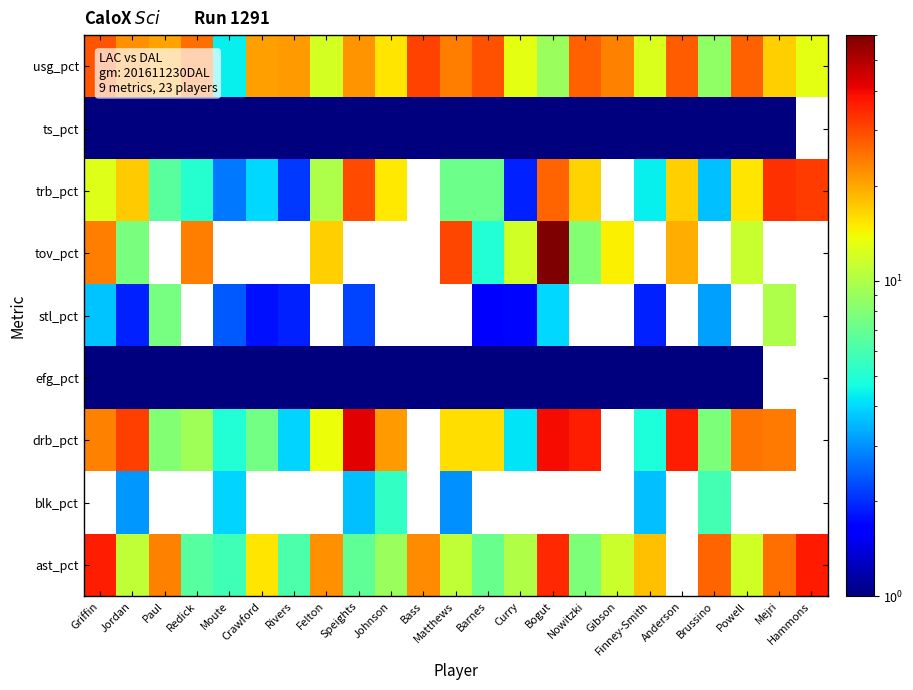

Reading left to right, extract all data points from this chart.

ast_pct: Griffin=36.1	Jordan=10.9	Paul=23.6	Redick=6.4	Moute=5.8	Crawford=15.2	Rivers=6.1	Felton=22.2	Speights=6.8	Johnson=9.0	Bass=22.4	Matthews=11.0	Barnes=7.1	Curry=10.1	Bogut=34.4	Nowitzki=7.8	Gibson=11.4	Finney-Smith=17.8	Anderson=0.0	Brussino=26.7	Powell=11.8	Mejri=25.6	Hammons=36.8
blk_pct: Griffin=0.0	Jordan=3.1	Paul=0.0	Redick=0.0	Moute=3.9	Crawford=0.0	Rivers=0.0	Felton=0.0	Speights=3.6	Johnson=5.4	Bass=0.0	Matthews=3.0	Barnes=0.0	Curry=0.0	Bogut=0.0	Nowitzki=0.0	Gibson=0.0	Finney-Smith=3.6	Anderson=0.0	Brussino=5.9	Powell=0.0	Mejri=0.0	Hammons=0.0
drb_pct: Griffin=23.5	Jordan=31.4	Paul=8.0	Redick=9.3	Moute=5.0	Crawford=7.4	Rivers=3.9	Felton=13.7	Speights=41.8	Johnson=20.9	Bass=0.0	Matthews=15.8	Barnes=15.8	Curry=4.2	Bogut=39.1	Nowitzki=36.0	Gibson=0.0	Finney-Smith=4.8	Anderson=36.4	Brussino=7.8	Powell=24.9	Mejri=24.3	Hammons=0.0
efg_pct: Griffin=0.5	Jordan=0.6	Paul=0.7	Redick=0.5	Moute=0.8	Crawford=0.5	Rivers=0.9	Felton=0.4	Speights=0.7	Johnson=0.4	Bass=0.4	Matthews=0.8	Barnes=0.6	Curry=0.4	Bogut=1.0	Nowitzki=0.3	Gibson=0.3	Finney-Smith=0.6	Anderson=0.6	Brussino=0.5	Powell=0.4	Mejri=0.0	Hammons=0.0
stl_pct: Griffin=3.7	Jordan=1.9	Paul=7.6	Redick=0.0	Moute=2.4	Crawford=1.8	Rivers=1.9	Felton=0.0	Speights=2.2	Johnson=0.0	Bass=0.0	Matthews=0.0	Barnes=1.6	Curry=1.7	Bogut=4.0	Nowitzki=0.0	Gibson=0.0	Finney-Smith=1.9	Anderson=0.0	Brussino=3.2	Powell=0.0	Mejri=9.9	Hammons=0.0
tov_pct: Griffin=24.0	Jordan=7.7	Paul=0.0	Redick=24.1	Moute=0.0	Crawford=0.0	Rivers=0.0	Felton=16.7	Speights=0.0	Johnson=0.0	Bass=0.0	Matthews=30.6	Barnes=5.0	Curry=11.8	Bogut=60.0	Nowitzki=8.1	Gibson=14.5	Finney-Smith=0.0	Anderson=19.4	Brussino=0.0	Powell=11.3	Mejri=0.0	Hammons=0.0
trb_pct: Griffin=12.7	Jordan=17.0	Paul=6.5	Redick=5.1	Moute=2.7	Crawford=4.0	Rivers=2.1	Felton=9.9	Speights=30.1	Johnson=15.0	Bass=0.0	Matthews=7.2	Barnes=7.2	Curry=1.9	Bogut=26.9	Nowitzki=16.5	Gibson=0.0	Finney-Smith=4.4	Anderson=16.7	Brussino=3.6	Powell=15.2	Mejri=33.6	Hammons=32.1
ts_pct: Griffin=0.5	Jordan=0.7	Paul=0.8	Redick=0.5	Moute=0.8	Crawford=0.6	Rivers=0.9	Felton=0.4	Speights=0.8	Johnson=0.4	Bass=0.4	Matthews=0.8	Barnes=0.6	Curry=0.5	Bogut=1.0	Nowitzki=0.4	Gibson=0.5	Finney-Smith=0.6	Anderson=0.7	Brussino=0.5	Powell=0.5	Mejri=0.3	Hammons=0.0
usg_pct: Griffin=28.4	Jordan=22.2	Paul=20.5	Redick=25.4	Moute=4.4	Crawford=20.8	Rivers=21.0	Felton=12.0	Speights=21.6	Johnson=15.2	Bass=30.9	Matthews=23.8	Barnes=29.2	Curry=13.1	Bogut=9.0	Nowitzki=27.4	Gibson=23.7	Finney-Smith=12.4	Anderson=27.8	Brussino=8.6	Powell=27.3	Mejri=16.9	Hammons=13.0